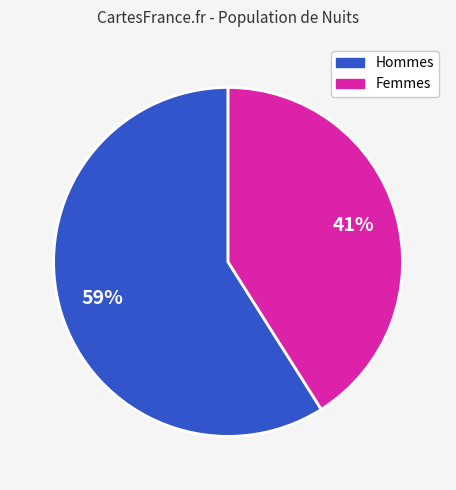

To the nearest percent, what is the difference between the largest and smallest slice percentages?

18%